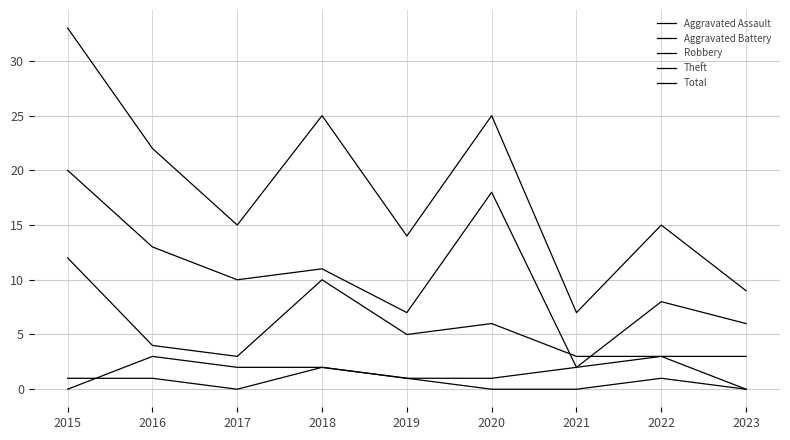

How many lines are shown in the chart?

5